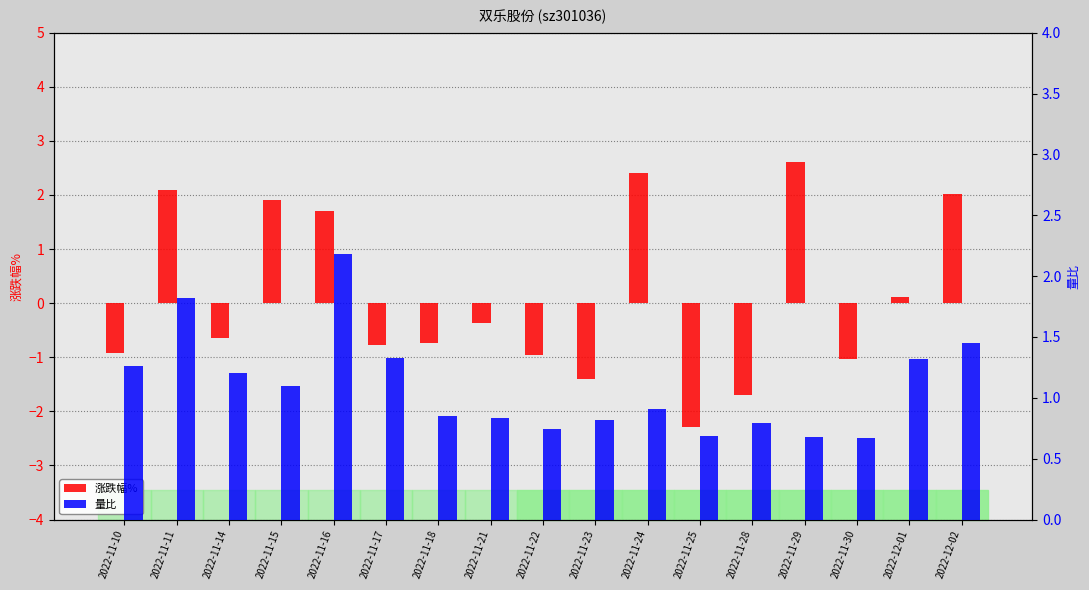

What is the sum of all 量比 values?

18.6